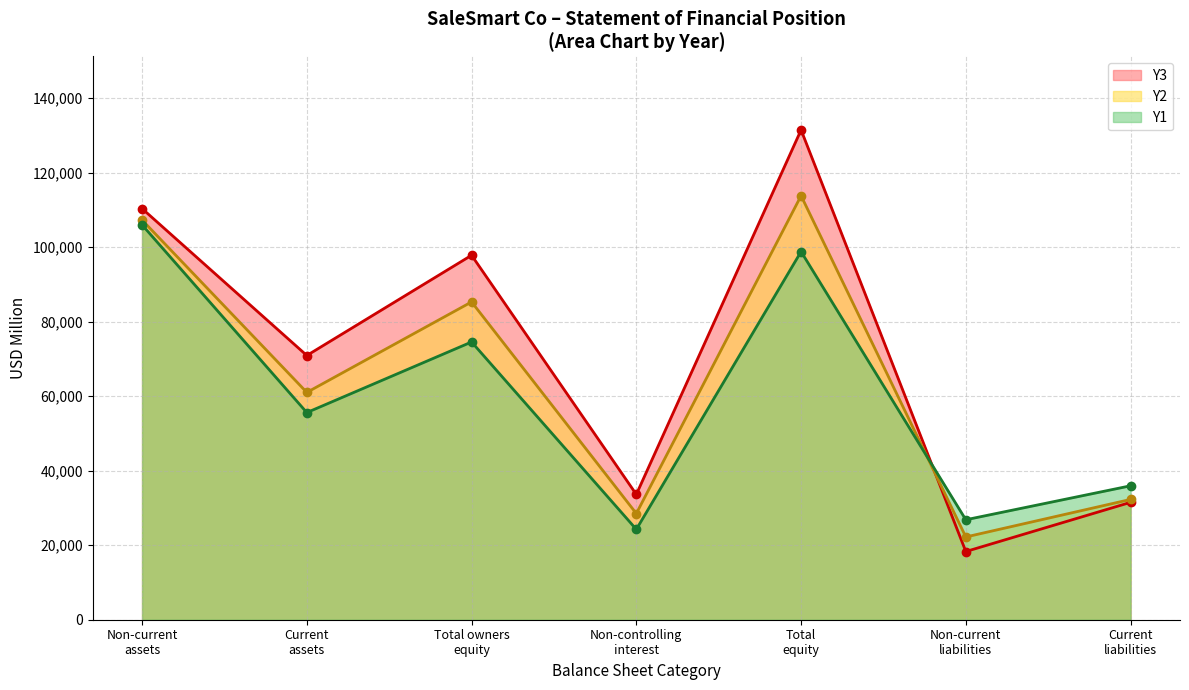

Which series has the widest spread of values?

Y3